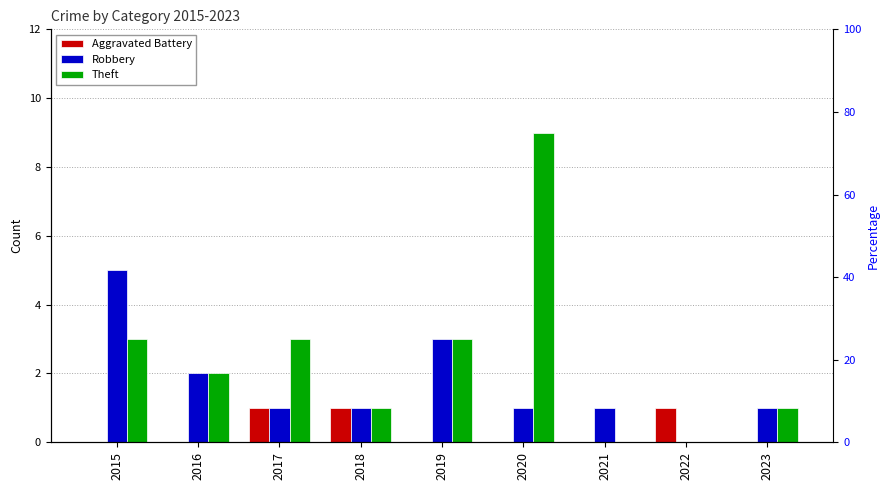

What is the sum of the Aggravated Battery values at 2023 and 2022?

1